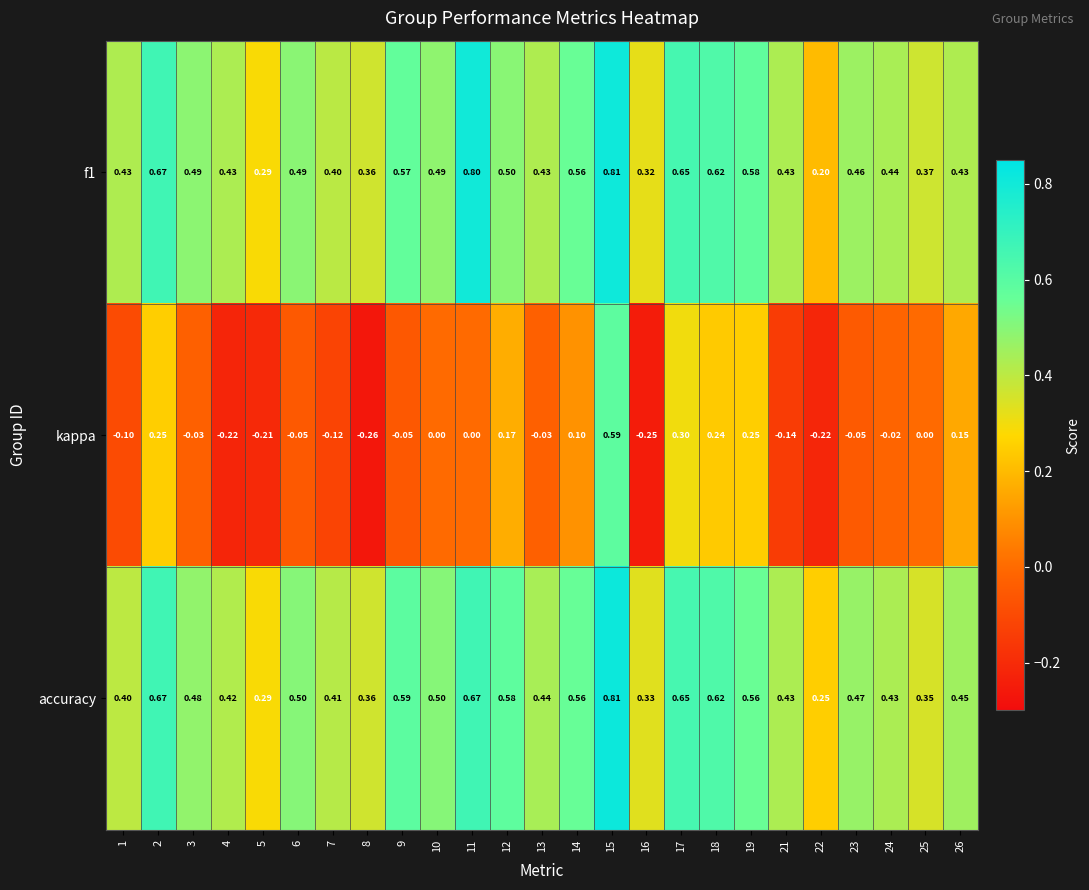

At 3, list the series in order from smallest to largest.

kappa, accuracy, f1